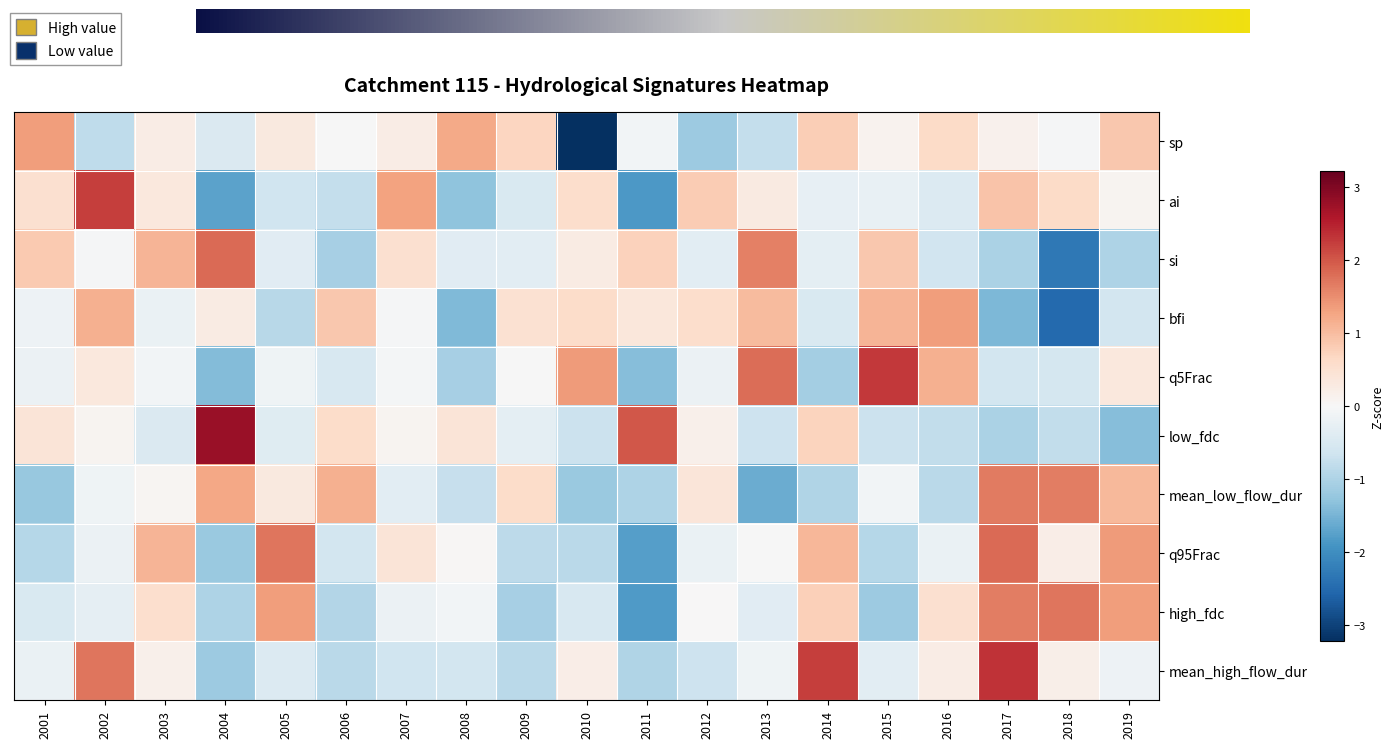

What is the sum of the bfi values at 2011 and 2018?

-2.1